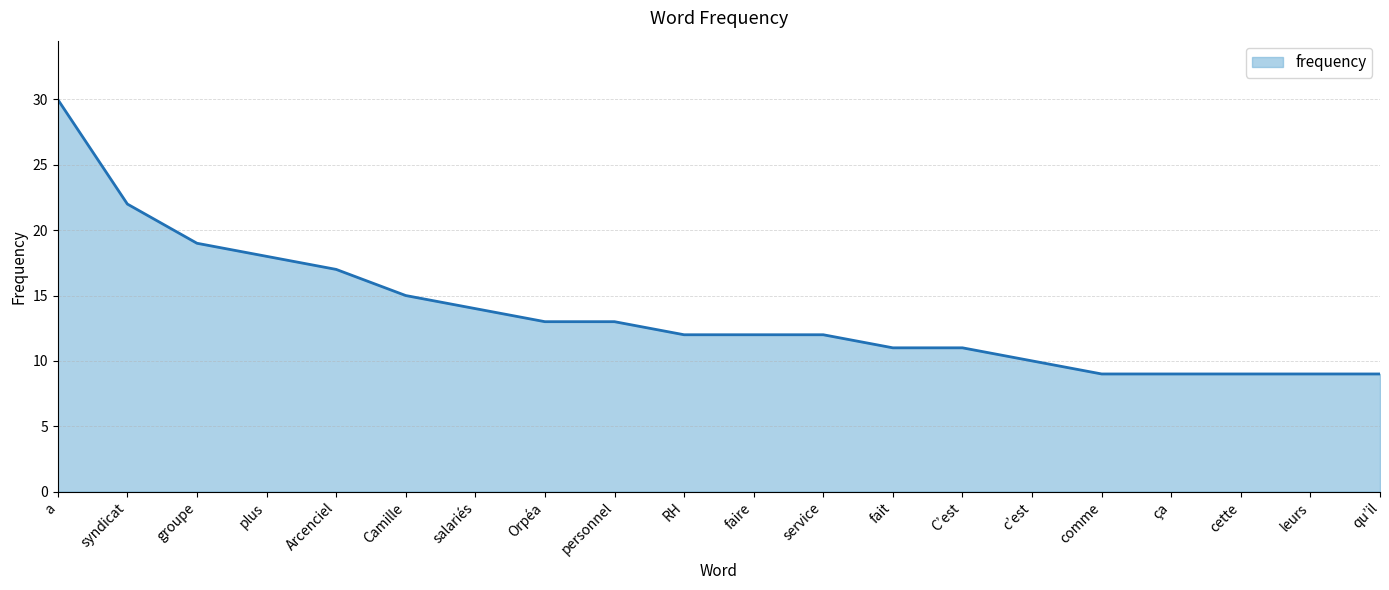

Which has a higher value, Camille or syndicat?

syndicat